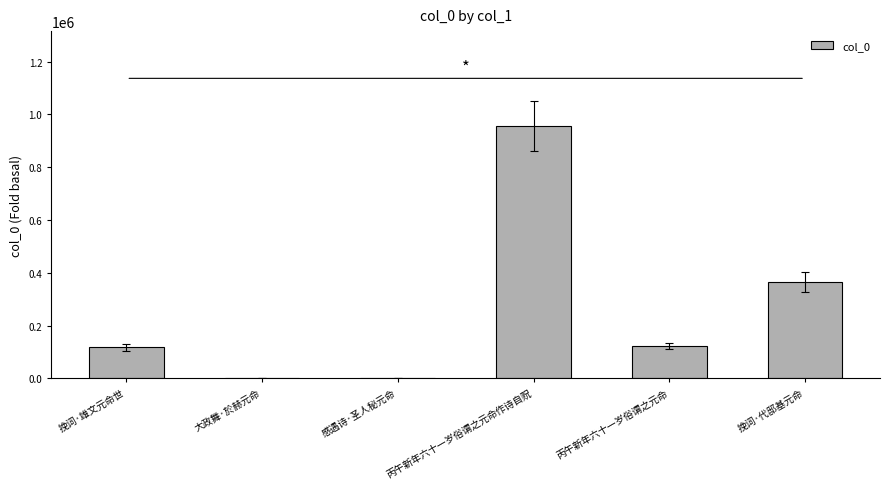

What value does the data have at 丙午新年六十一岁俗谓之元命, to the nearest 100?

123600